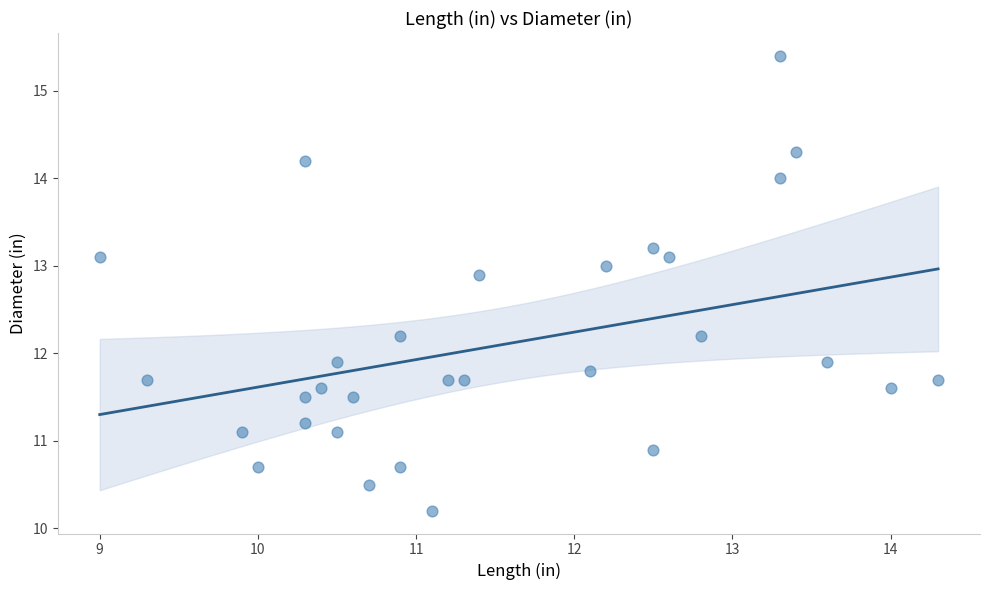

What is the range of X values (max minus min)?

5.3